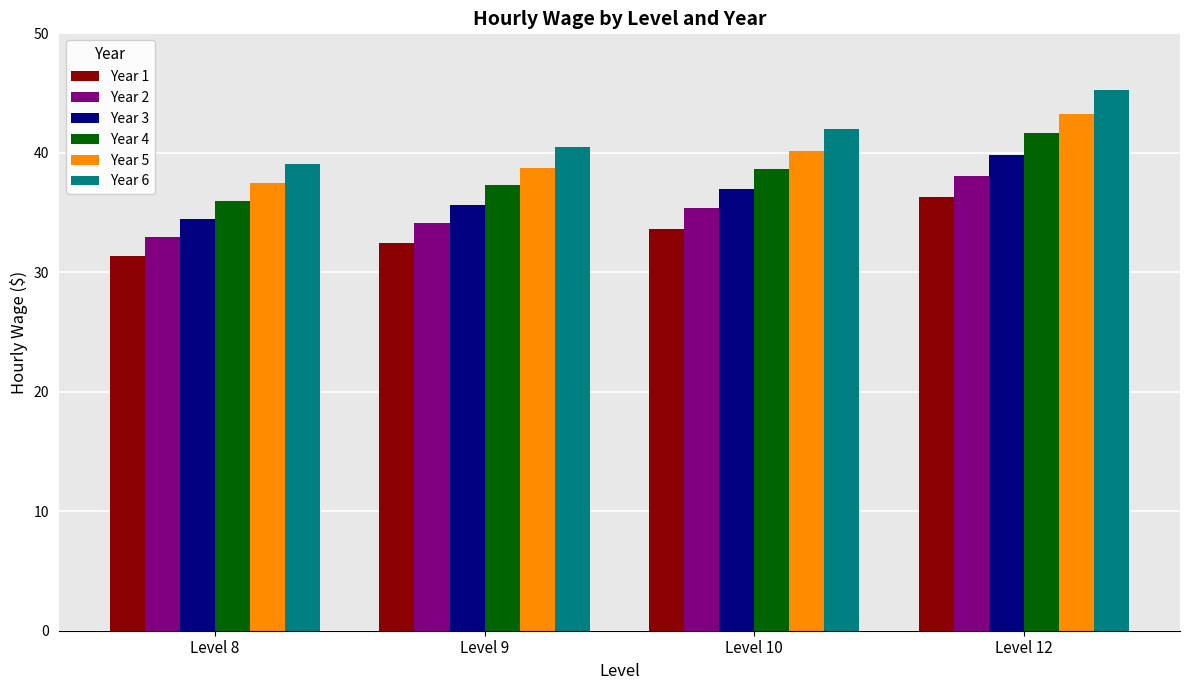

What is the average value of the Year 5 series?

39.9